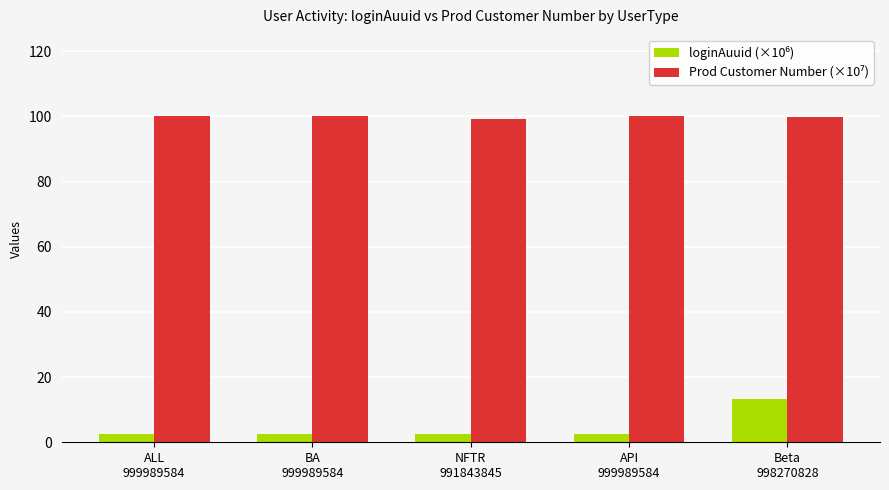

What is the maximum value shown in the chart?

100.0